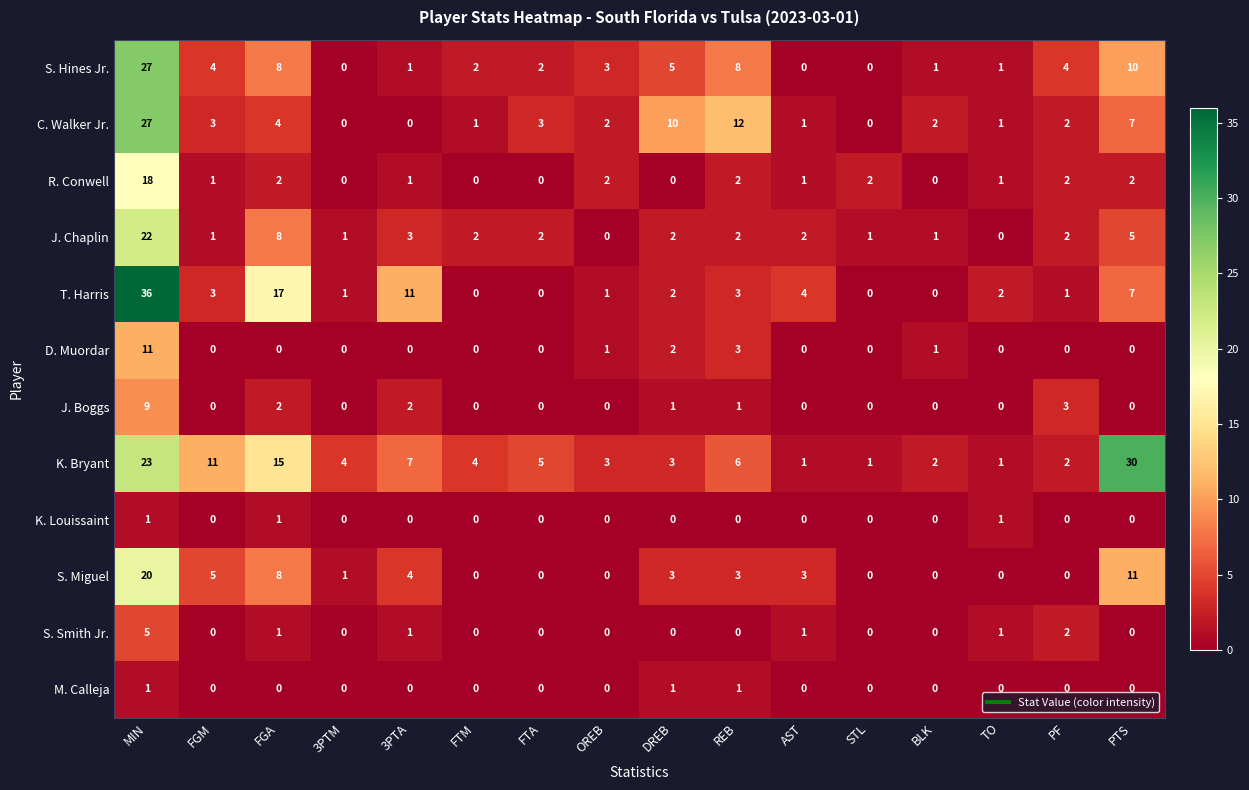

The value of M. Calleja at PTS is -1. True or false?

False